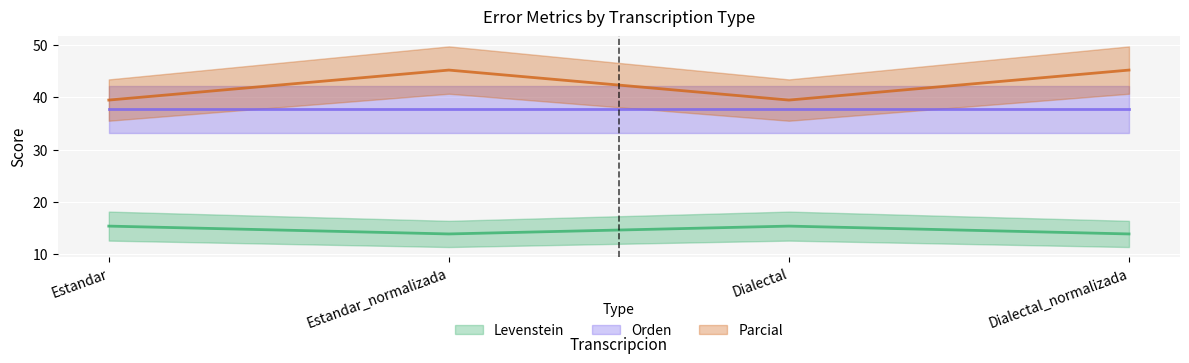

What is the label of the 4th point from the left?

Dialectal_normalizada